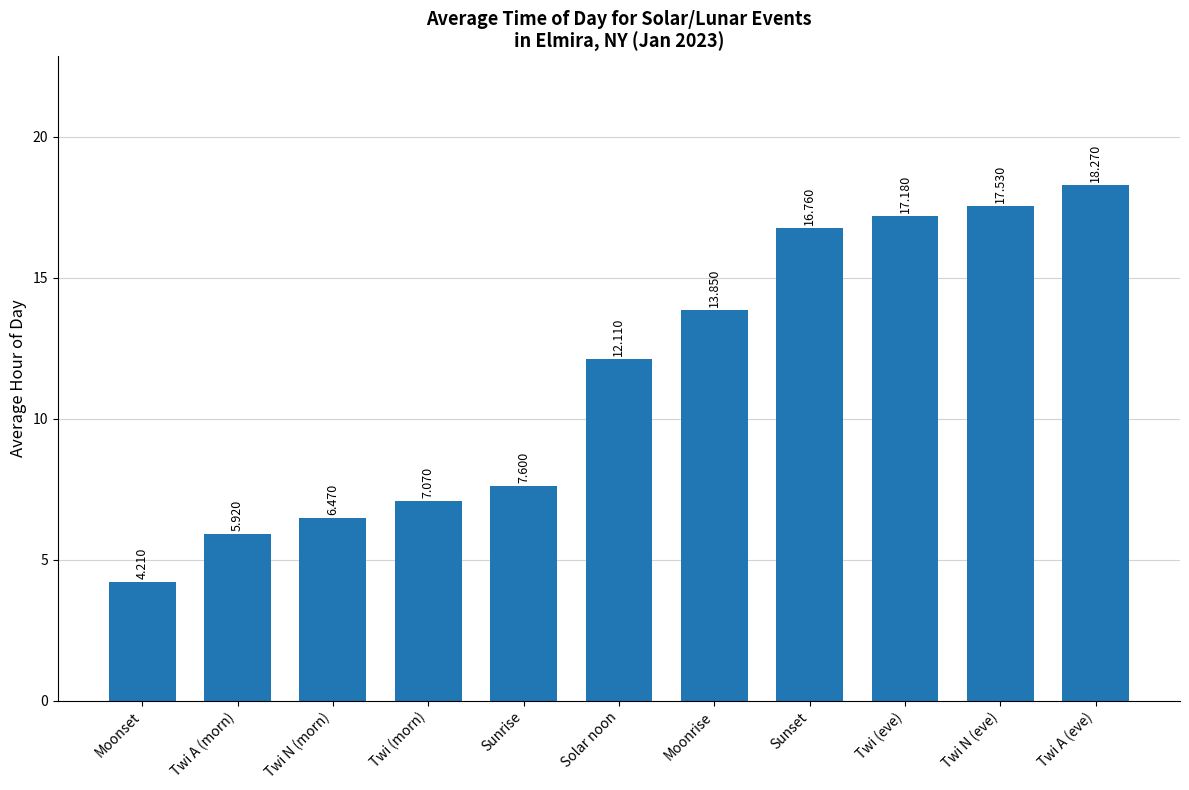

Which category has the lowest value across all series?

Moonset